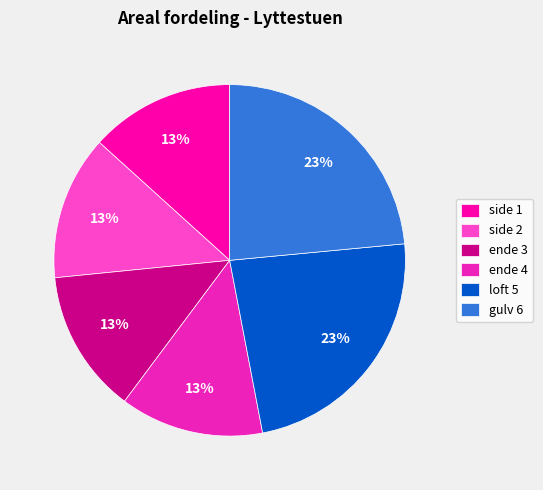

What percentage is the gulv 6 slice, to the nearest percent?

23%